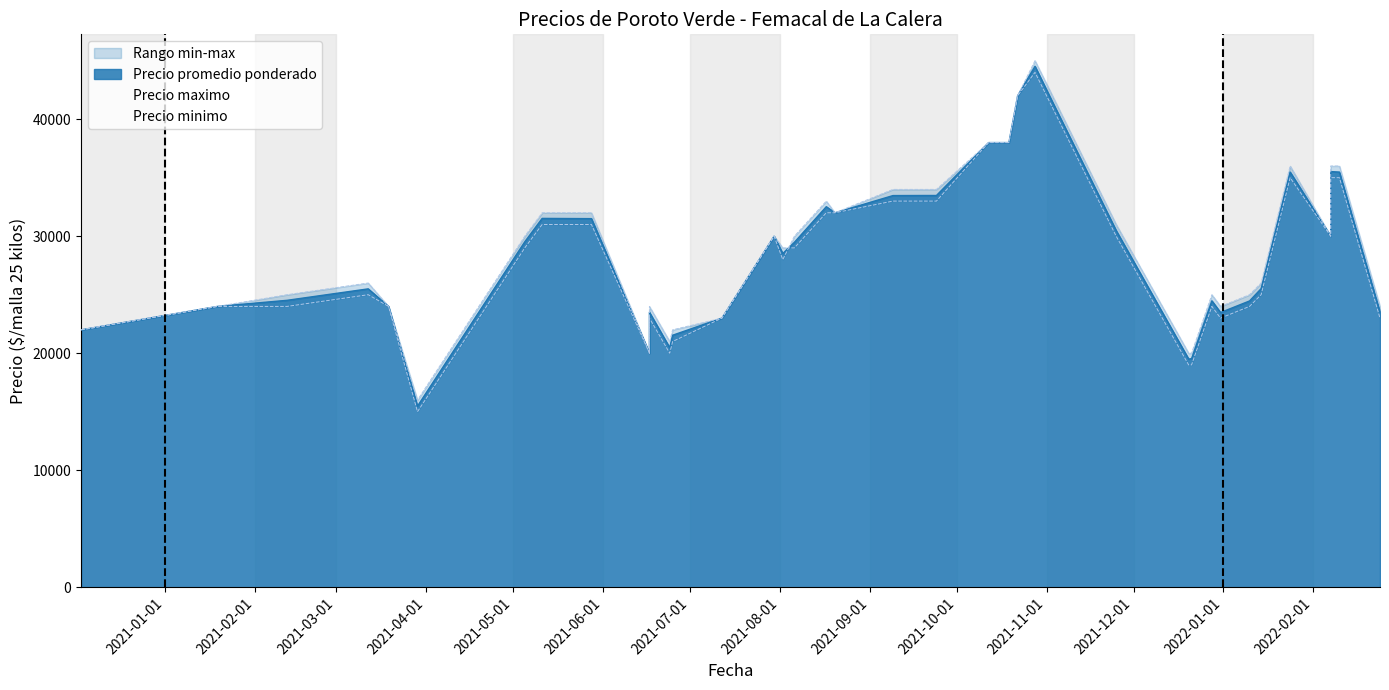

List the series in order of their overall mean, lowest first.

Precio minimo, Precio promedio ponderado, Precio maximo